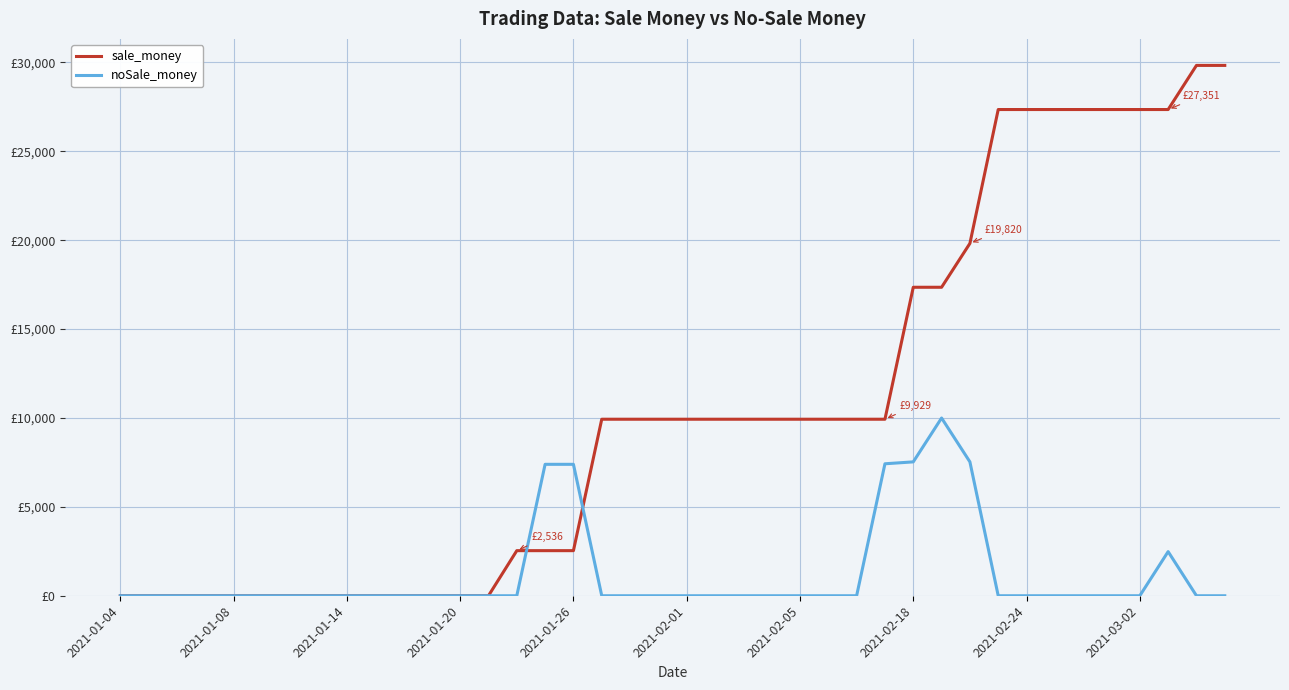

Does the chart have visible grid lines?

Yes